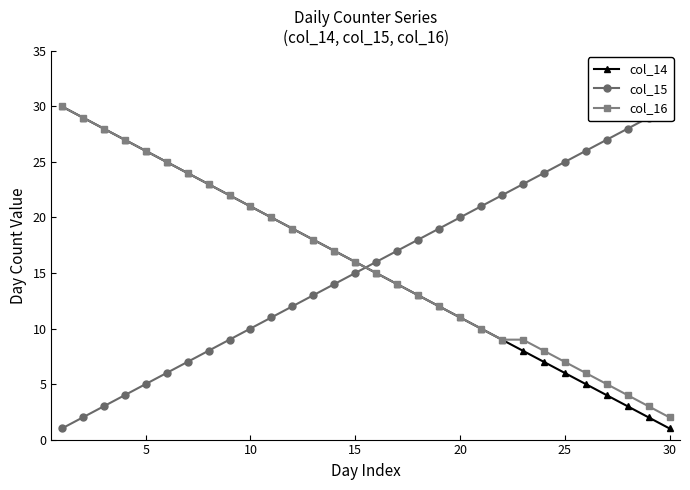

What are all the series names shown in the legend?

col_14, col_15, col_16